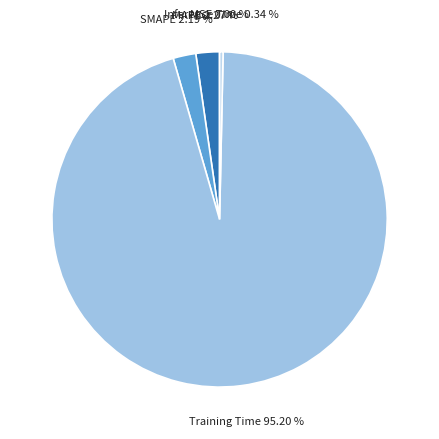

True or false: Training Time accounts for 95% of the total.

True